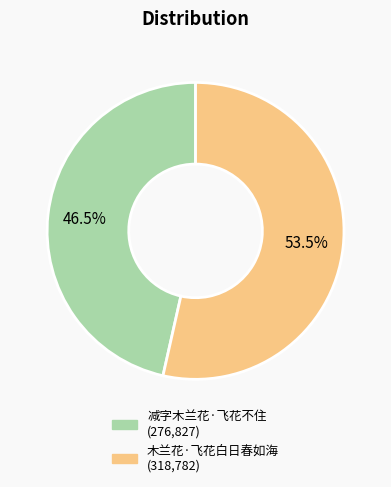

Between 木兰花·飞花白日春如海 and 减字木兰花·飞花不住, which is larger?

木兰花·飞花白日春如海